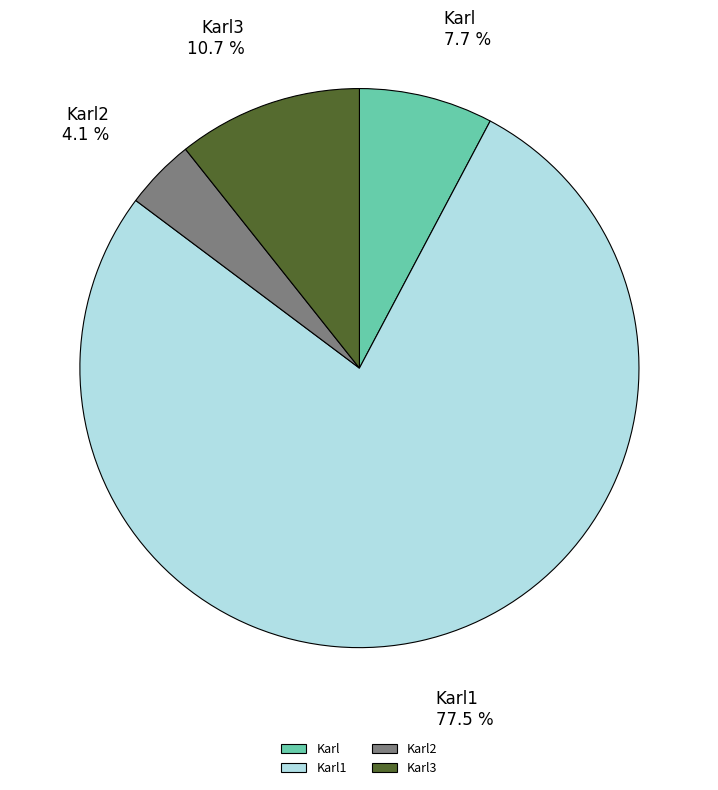

How many segments does this pie chart have?

4